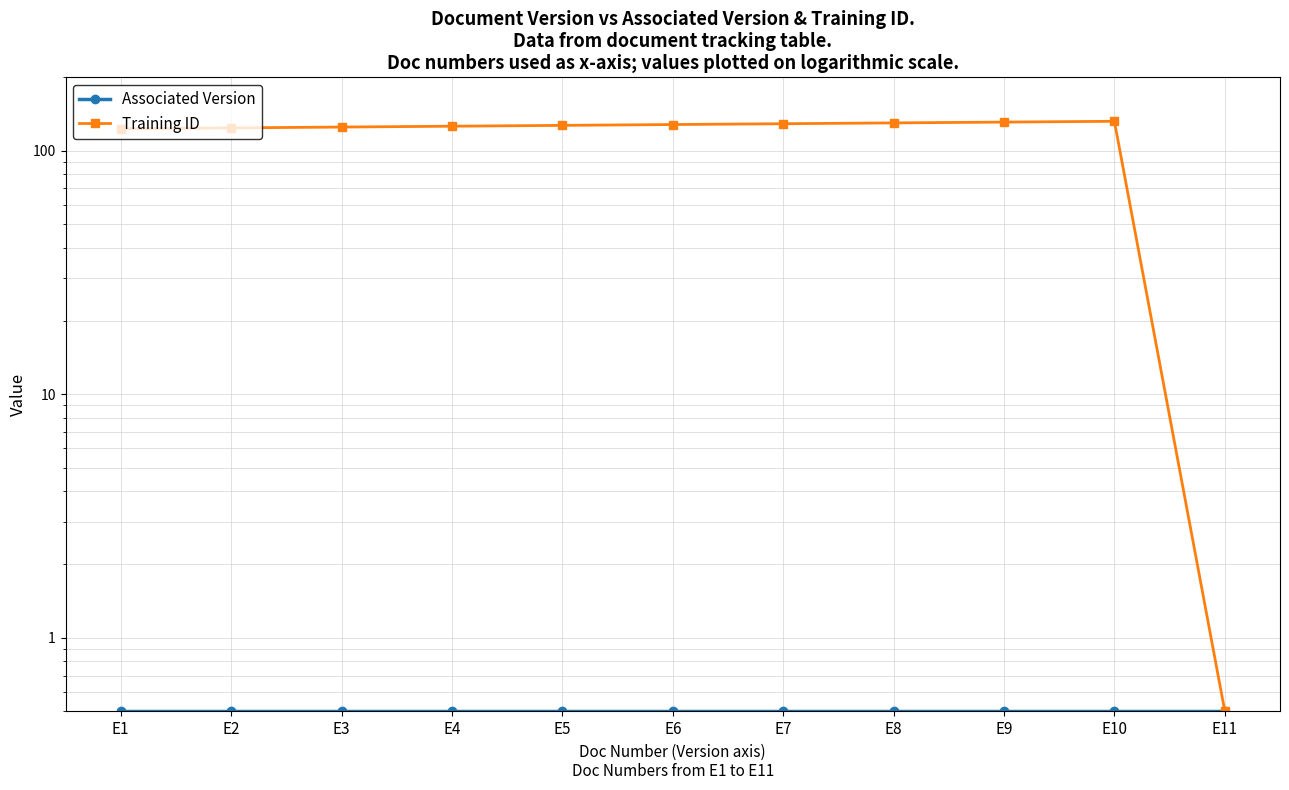

Reading left to right, transcribe all the data shown in this chart.

Associated Version: E1=0.5	E2=0.5	E3=0.5	E4=0.5	E5=0.5	E6=0.5	E7=0.5	E8=0.5	E9=0.5	E10=0.5	E11=0.5
Training ID: E1=123.0	E2=124.0	E3=125.0	E4=126.0	E5=127.0	E6=128.0	E7=129.0	E8=130.0	E9=131.0	E10=132.0	E11=0.5